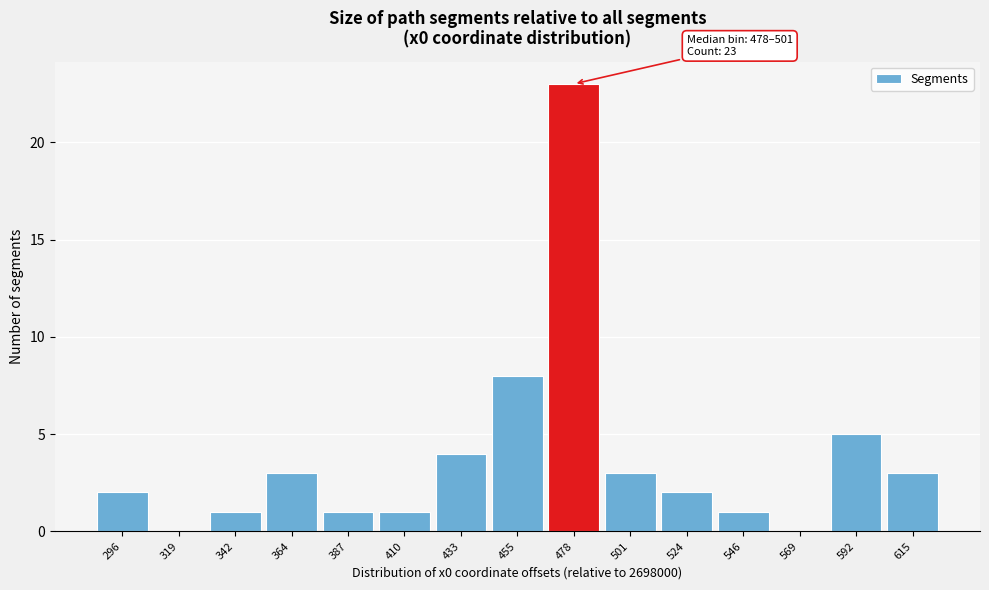

Reading left to right, transcribe all the data shown in this chart.

296=2	319=0	342=1	364=3	387=1	410=1	433=4	455=8	478=23	501=3	524=2	546=1	569=0	592=5	615=3